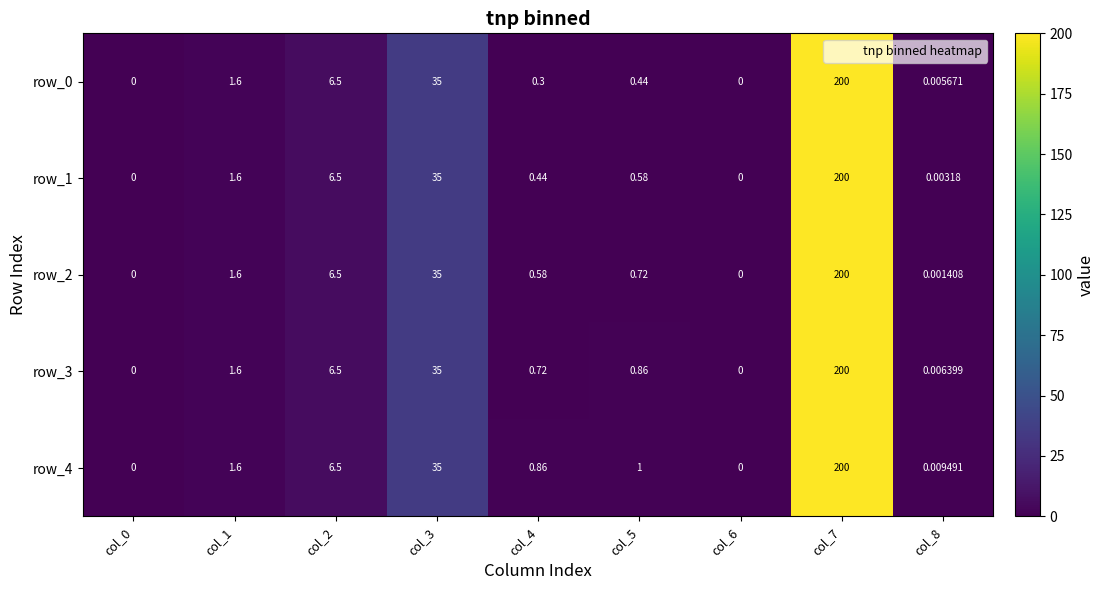

What is the sum of all row_3 values?

244.7